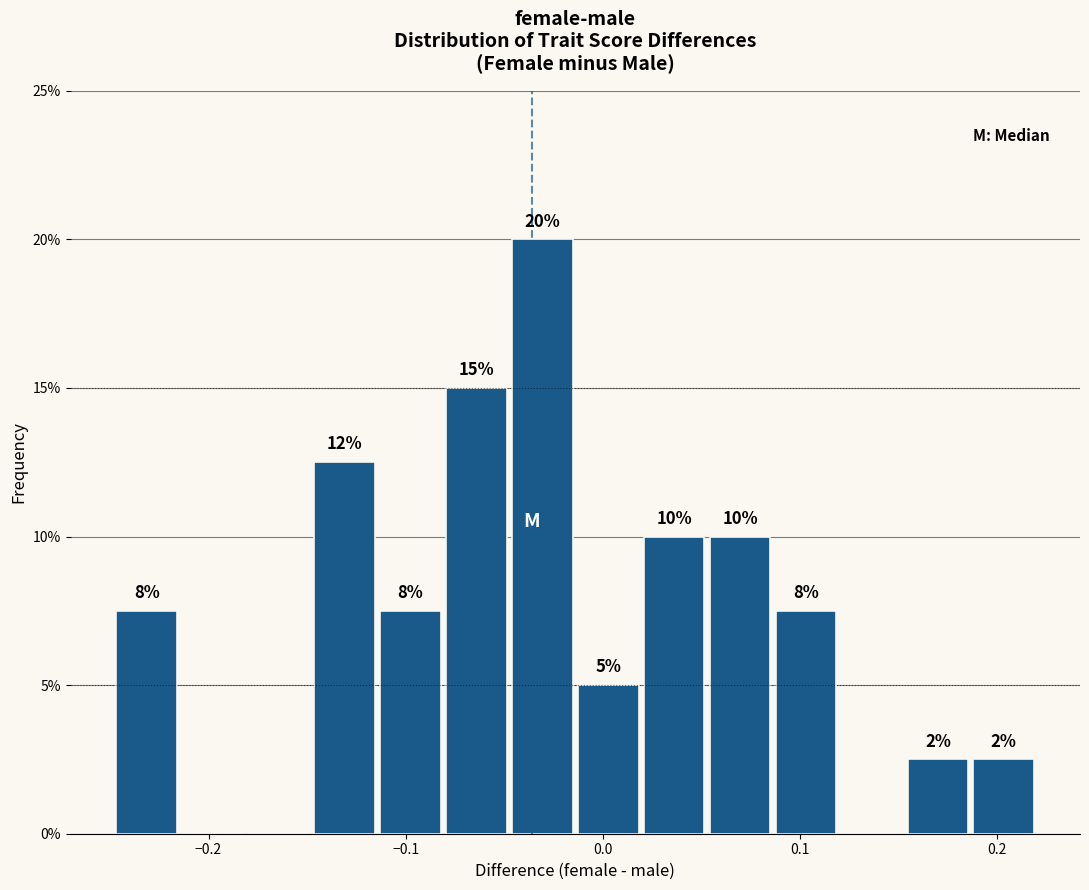

Read against the x-axis, roughly where is the centre of the tallest bar?

-0.03